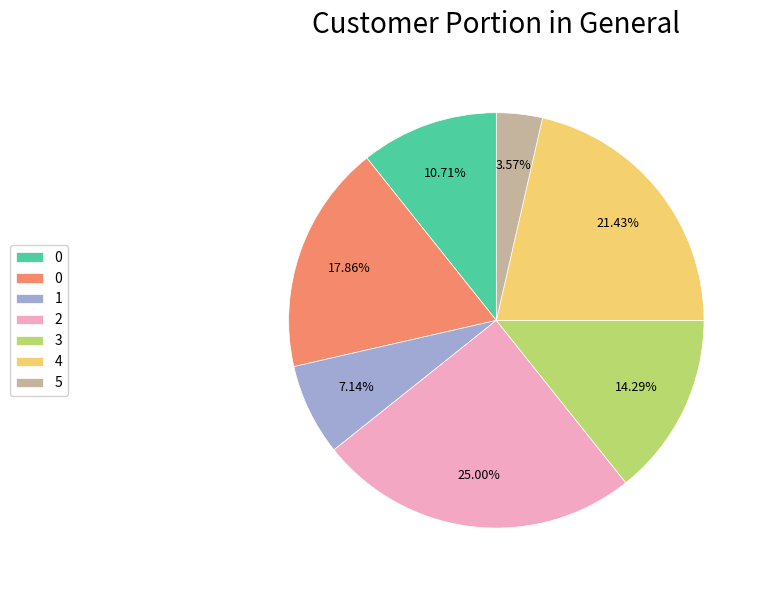

Is there any slice that represents more than half of the pie?

No